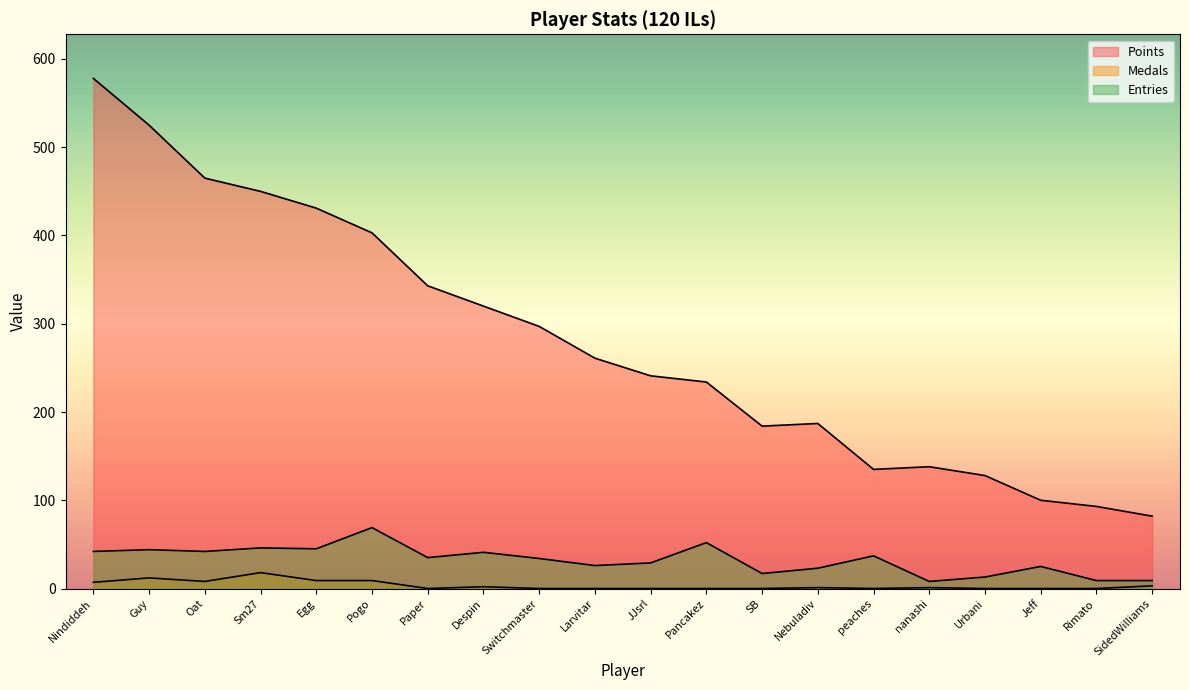

Which has a higher value, Switchmaster or Egg?

Egg